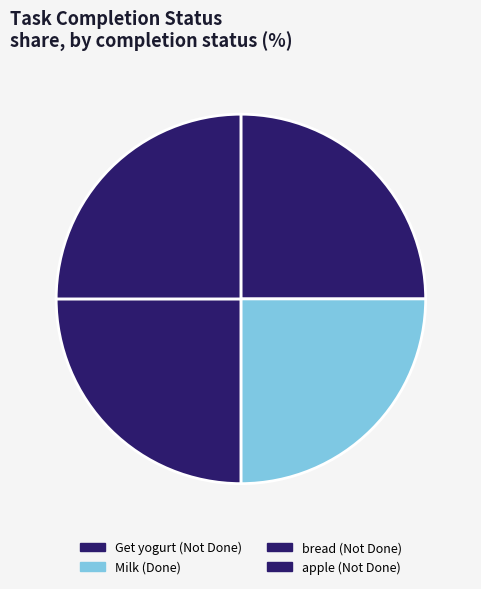

How many slices are in this pie chart?

4